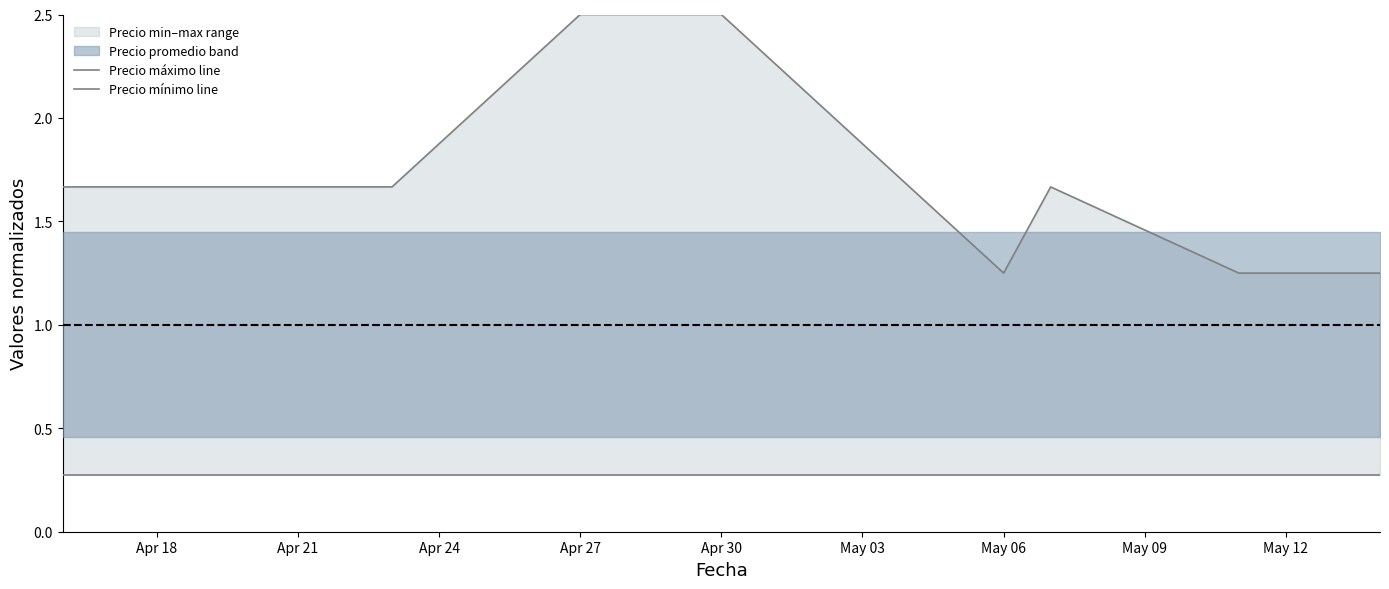

What is the value of the Precio máximo line point at the 3rd from the left?

1.7